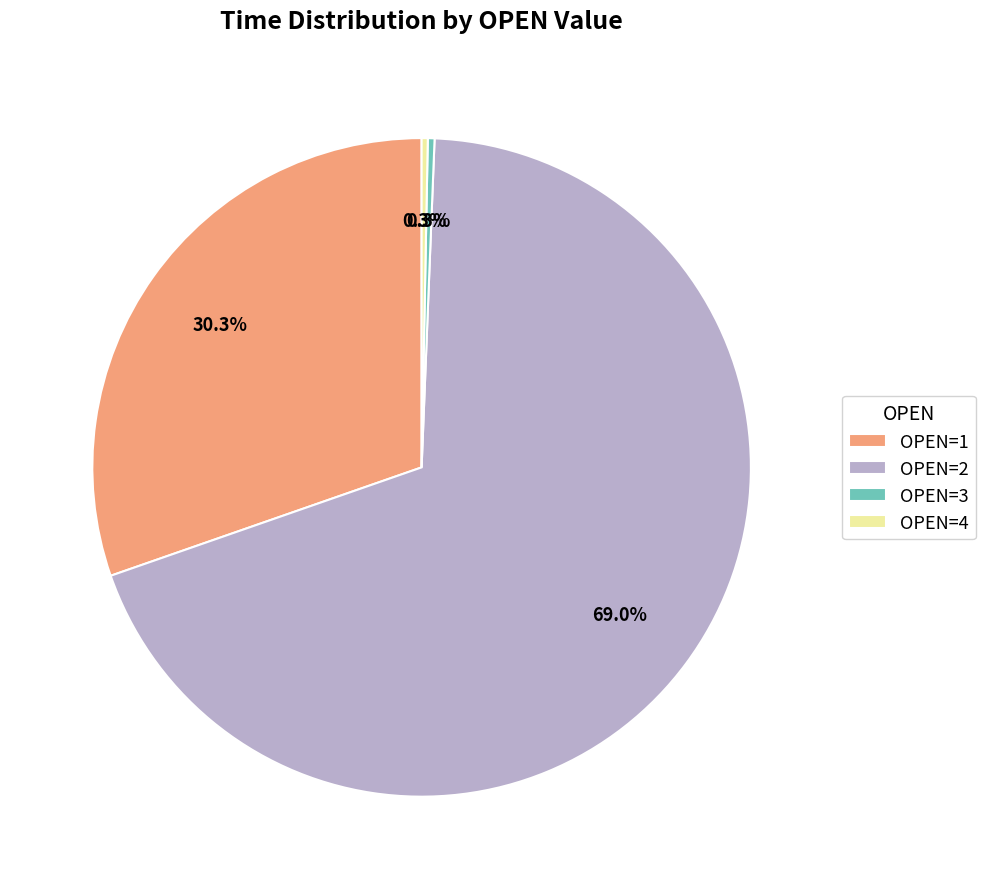

How many segments does this pie chart have?

4